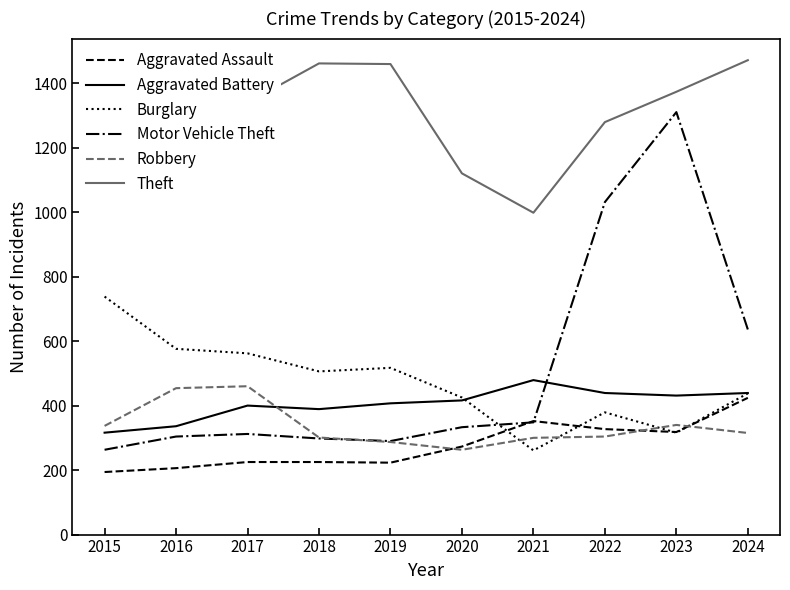

True or false: Aggravated Battery and Theft intersect in this chart.

False